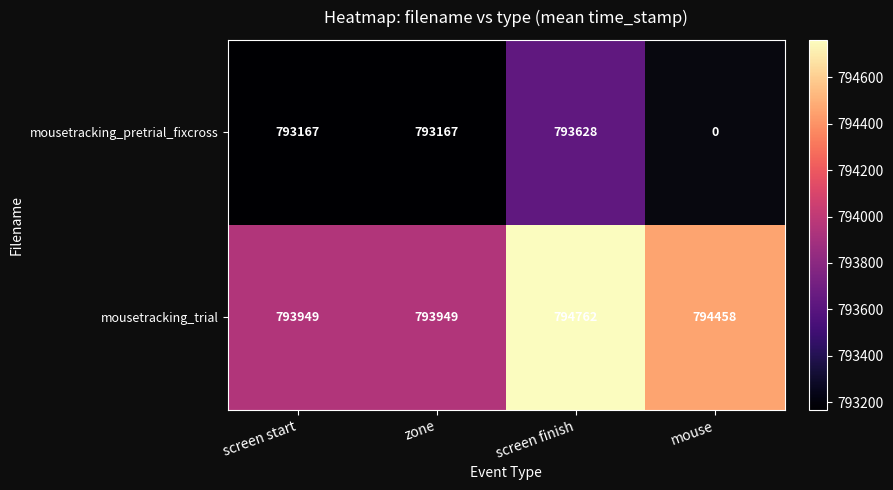

Which series has the widest spread of values?

mousetracking_pretrial_fixcross